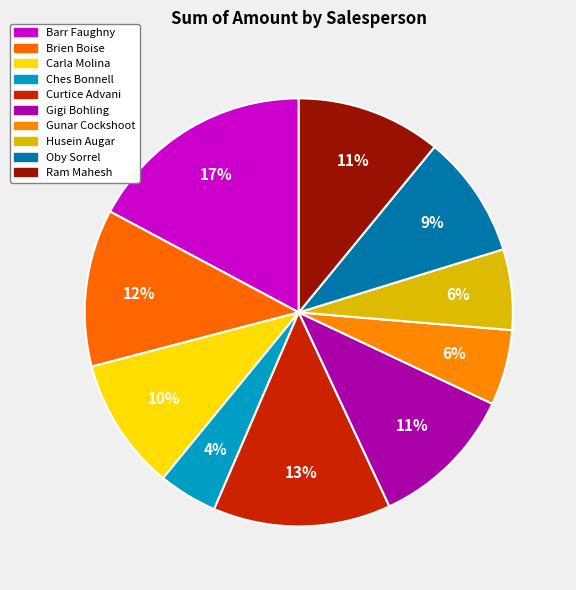

To the nearest percent, what percentage of the pie is Gigi Bohling?

11%